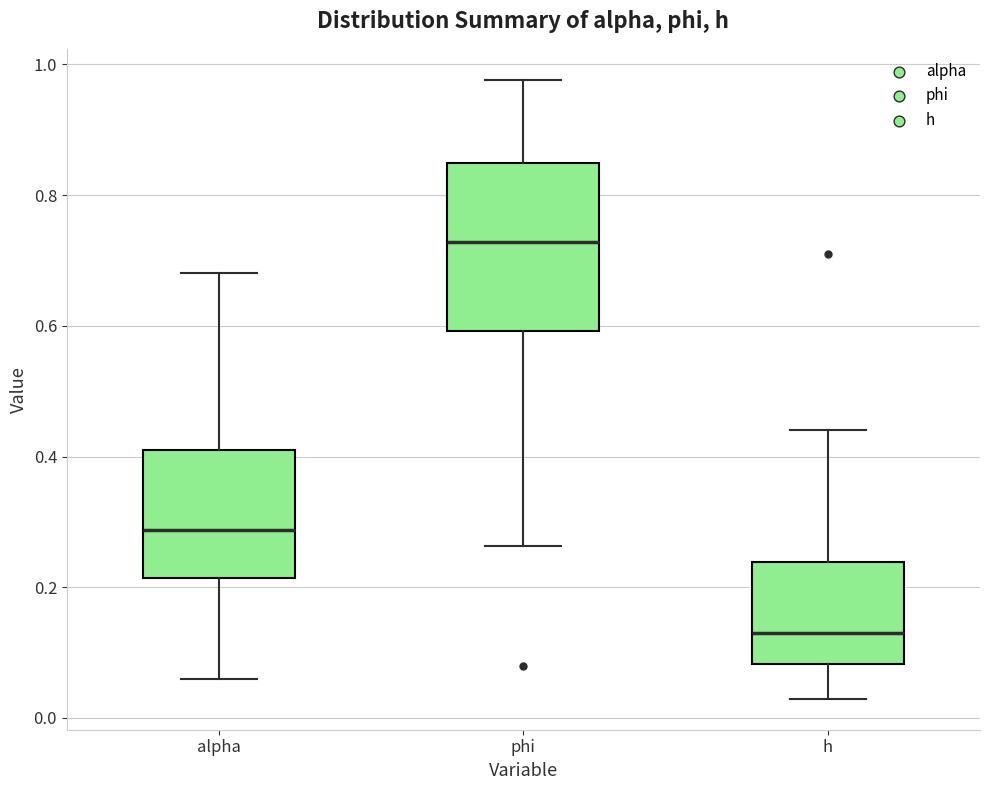

Comparing the boxes themselves (not the whiskers), which one is the tallest?

phi